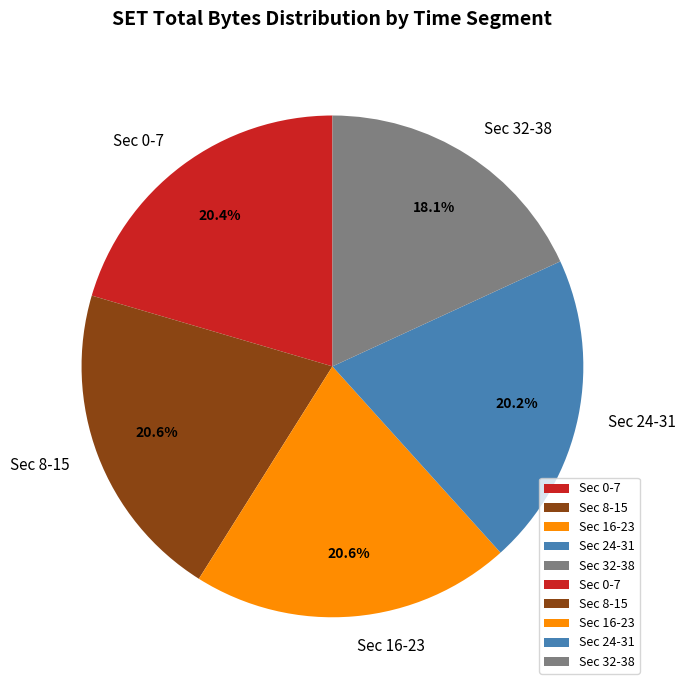

Does any single category account for the majority?

No